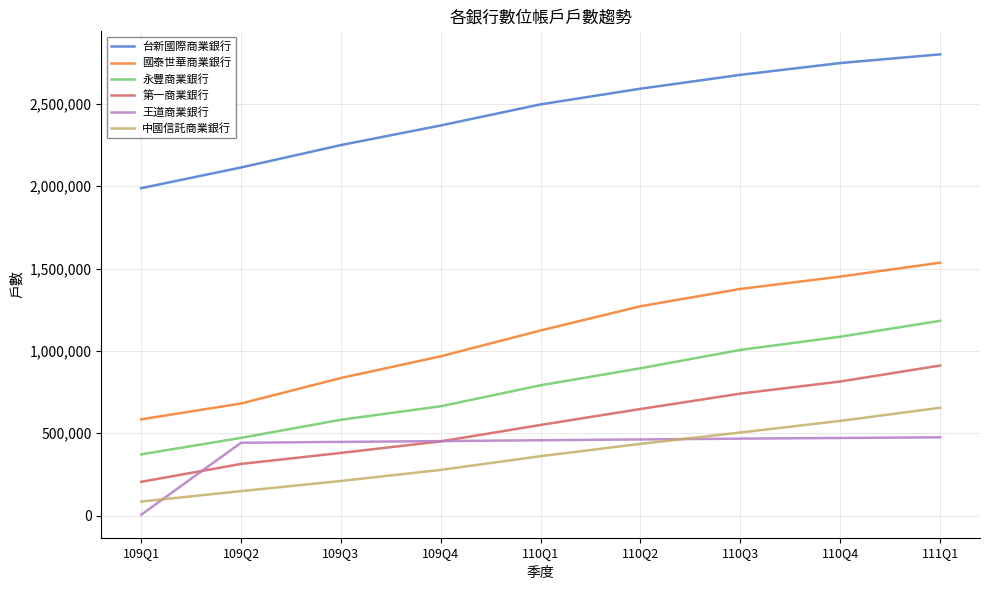

Which label corresponds to the smallest value in the chart?

109Q1